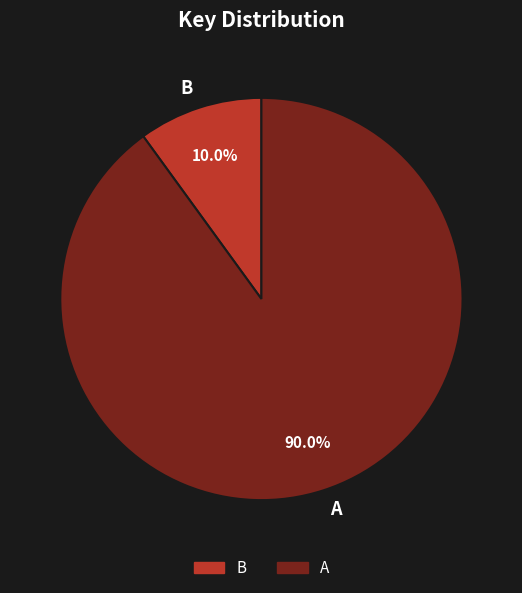

Which category has the biggest portion of the pie?

A